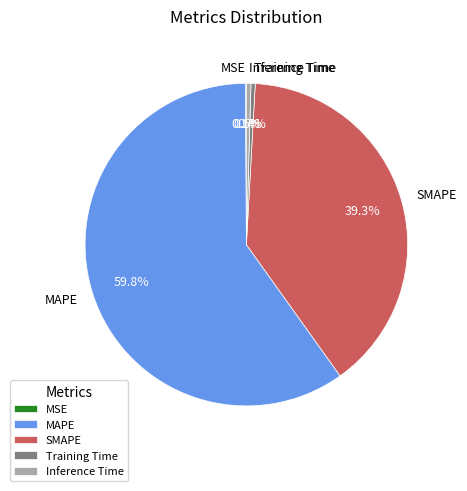

Between MAPE and SMAPE, which is larger?

MAPE